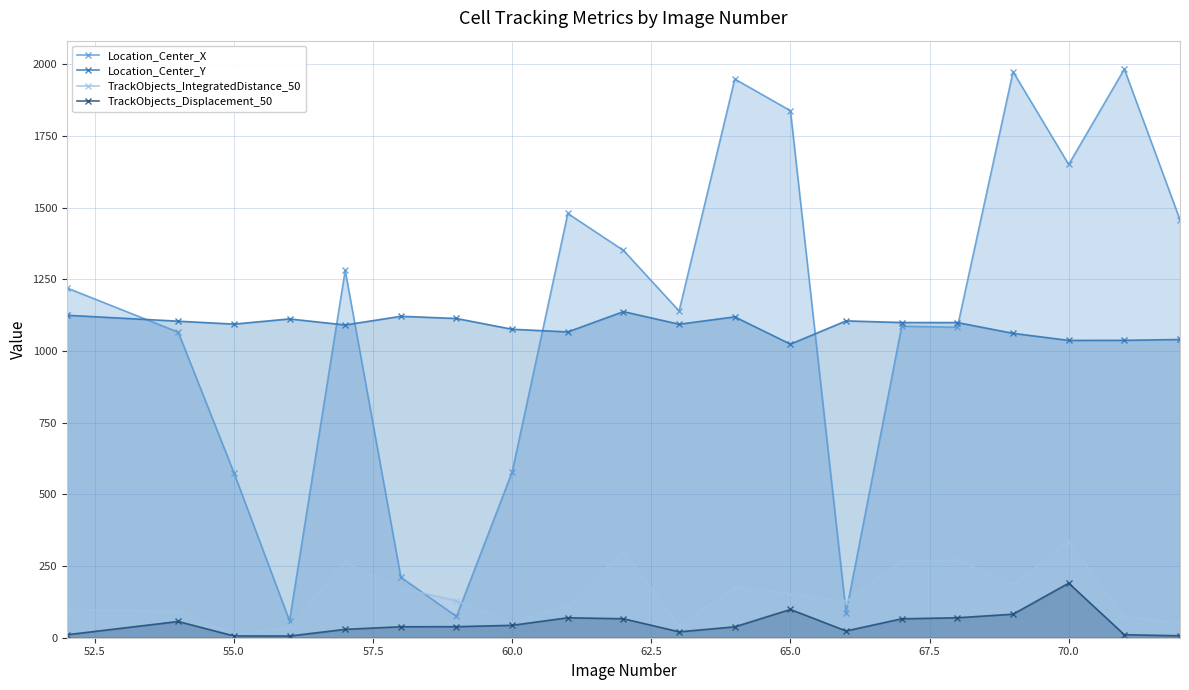

True or false: Location_Center_Y and TrackObjects_Displacement_50 intersect in this chart.

False